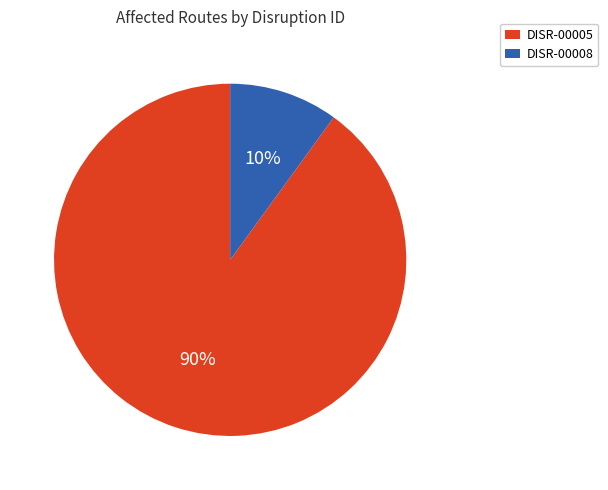

How many slices are in this pie chart?

2